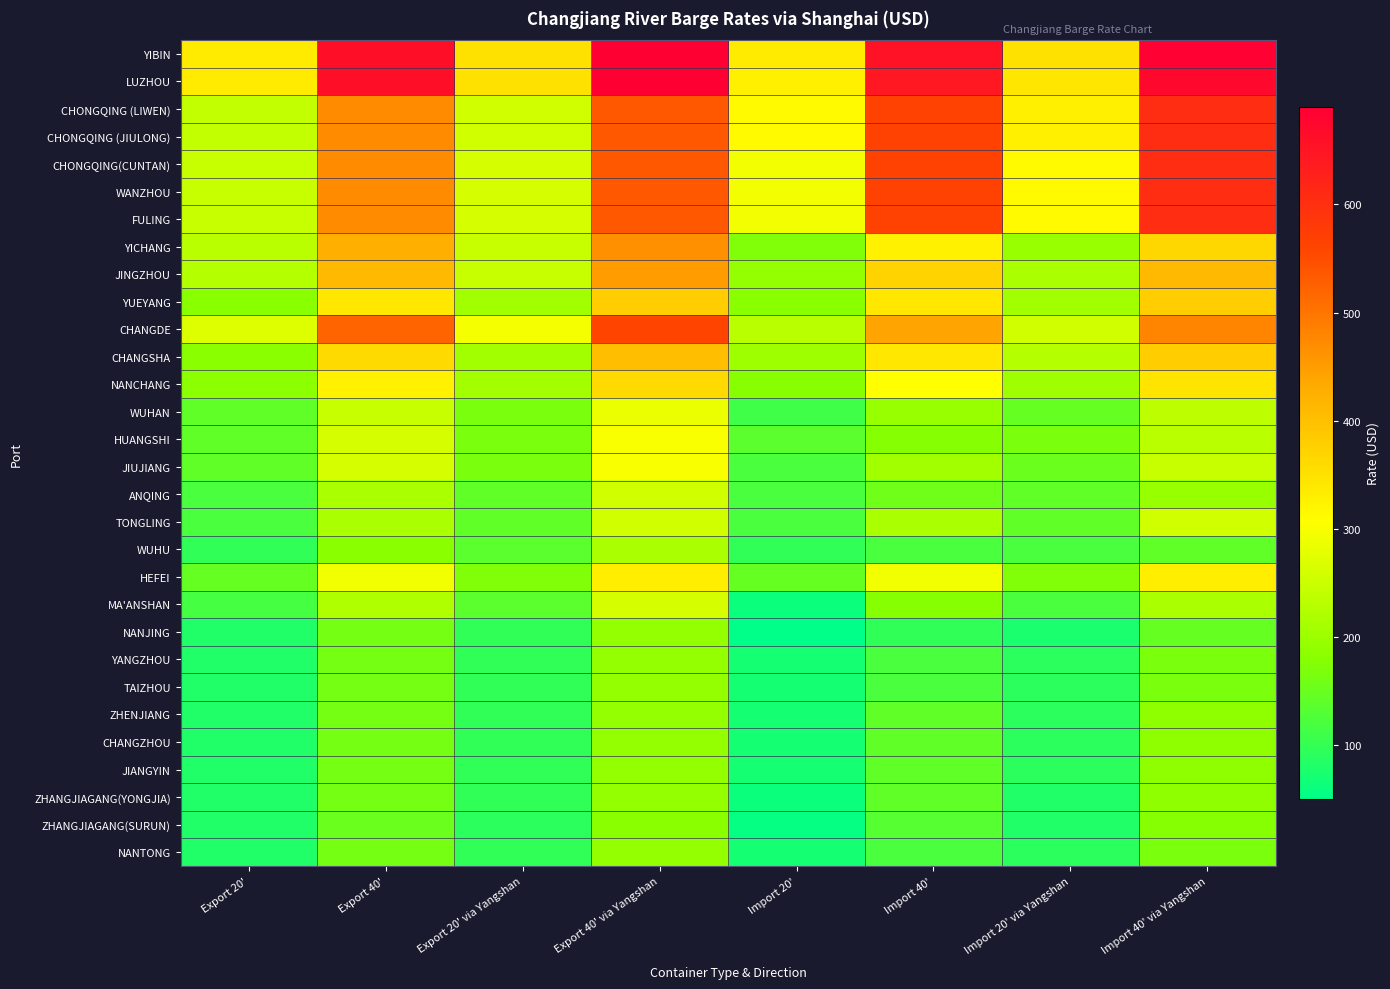

Reading left to right, transcribe all the data shown in this chart.

YIBIN: Export 20'=335.0	Export 40'=660.0	Export 20' via Yangshan=350.0	Export 40' via Yangshan=690.0	Import 20'=335.0	Import 40'=655.0	Import 20' via Yangshan=350.0	Import 40' via Yangshan=685.0
LUZHOU: Export 20'=335.0	Export 40'=660.0	Export 20' via Yangshan=350.0	Export 40' via Yangshan=690.0	Import 20'=329.9	Import 40'=644.9	Import 20' via Yangshan=344.9	Import 40' via Yangshan=674.9
CHONGQING (LIWEN): Export 20'=240.0	Export 40'=470.0	Export 20' via Yangshan=255.0	Export 40' via Yangshan=535.0	Import 20'=314.9	Import 40'=564.9	Import 20' via Yangshan=329.9	Import 40' via Yangshan=604.9
CHONGQING (JIULONG): Export 20'=240.0	Export 40'=470.0	Export 20' via Yangshan=255.0	Export 40' via Yangshan=535.0	Import 20'=314.9	Import 40'=564.9	Import 20' via Yangshan=329.9	Import 40' via Yangshan=604.9
CHONGQING(CUNTAN): Export 20'=245.0	Export 40'=470.0	Export 20' via Yangshan=260.0	Export 40' via Yangshan=535.0	Import 20'=294.9	Import 40'=564.9	Import 20' via Yangshan=314.9	Import 40' via Yangshan=604.9
WANZHOU: Export 20'=245.0	Export 40'=470.0	Export 20' via Yangshan=260.0	Export 40' via Yangshan=535.0	Import 20'=294.9	Import 40'=564.9	Import 20' via Yangshan=314.9	Import 40' via Yangshan=604.9
FULING: Export 20'=245.0	Export 40'=470.0	Export 20' via Yangshan=260.0	Export 40' via Yangshan=535.0	Import 20'=294.9	Import 40'=564.9	Import 20' via Yangshan=314.9	Import 40' via Yangshan=604.9
YICHANG: Export 20'=230.0	Export 40'=425.0	Export 20' via Yangshan=245.0	Export 40' via Yangshan=465.0	Import 20'=170.0	Import 40'=325.0	Import 20' via Yangshan=195.0	Import 40' via Yangshan=365.0
JINGZHOU: Export 20'=225.0	Export 40'=410.0	Export 20' via Yangshan=245.0	Export 40' via Yangshan=450.0	Import 20'=190.0	Import 40'=370.0	Import 20' via Yangshan=215.0	Import 40' via Yangshan=410.0
YUEYANG: Export 20'=180.0	Export 40'=340.0	Export 20' via Yangshan=205.0	Export 40' via Yangshan=380.0	Import 20'=180.0	Import 40'=340.0	Import 20' via Yangshan=205.0	Import 40' via Yangshan=380.0
CHANGDE: Export 20'=270.0	Export 40'=520.0	Export 20' via Yangshan=295.0	Export 40' via Yangshan=560.0	Import 20'=230.0	Import 40'=440.0	Import 20' via Yangshan=255.0	Import 40' via Yangshan=480.0
CHANGSHA: Export 20'=180.0	Export 40'=360.0	Export 20' via Yangshan=205.0	Export 40' via Yangshan=400.0	Import 20'=200.0	Import 40'=340.0	Import 20' via Yangshan=225.0	Import 40' via Yangshan=380.0
NANCHANG: Export 20'=184.6	Export 40'=325.0	Export 20' via Yangshan=209.6	Export 40' via Yangshan=360.0	Import 20'=179.6	Import 40'=305.0	Import 20' via Yangshan=204.6	Import 40' via Yangshan=345.0
WUHAN: Export 20'=140.0	Export 40'=245.0	Export 20' via Yangshan=165.0	Export 40' via Yangshan=285.0	Import 20'=110.0	Import 40'=195.0	Import 20' via Yangshan=145.0	Import 40' via Yangshan=235.0
HUANGSHI: Export 20'=140.0	Export 40'=260.0	Export 20' via Yangshan=165.0	Export 40' via Yangshan=300.0	Import 20'=135.0	Import 40'=175.0	Import 20' via Yangshan=165.0	Import 40' via Yangshan=230.0
JIUJIANG: Export 20'=140.0	Export 40'=260.0	Export 20' via Yangshan=165.0	Export 40' via Yangshan=300.0	Import 20'=120.0	Import 40'=205.0	Import 20' via Yangshan=150.0	Import 40' via Yangshan=245.0
ANQING: Export 20'=120.0	Export 40'=215.0	Export 20' via Yangshan=140.0	Export 40' via Yangshan=255.0	Import 20'=120.0	Import 40'=155.0	Import 20' via Yangshan=140.0	Import 40' via Yangshan=195.0
TONGLING: Export 20'=120.0	Export 40'=215.0	Export 20' via Yangshan=140.0	Export 40' via Yangshan=255.0	Import 20'=120.0	Import 40'=215.0	Import 20' via Yangshan=140.0	Import 40' via Yangshan=255.0
WUHU: Export 20'=95.0	Export 40'=180.0	Export 20' via Yangshan=135.0	Export 40' via Yangshan=215.0	Import 20'=95.0	Import 40'=120.0	Import 20' via Yangshan=120.0	Import 40' via Yangshan=140.0
HEFEI: Export 20'=145.0	Export 40'=290.0	Export 20' via Yangshan=170.0	Export 40' via Yangshan=330.0	Import 20'=145.0	Import 40'=290.0	Import 20' via Yangshan=170.0	Import 40' via Yangshan=330.0
MA'ANSHAN: Export 20'=115.0	Export 40'=220.0	Export 20' via Yangshan=135.0	Export 40' via Yangshan=260.0	Import 20'=60.0	Import 40'=175.0	Import 20' via Yangshan=120.0	Import 40' via Yangshan=215.0
NANJING: Export 20'=80.0	Export 40'=160.0	Export 20' via Yangshan=95.0	Export 40' via Yangshan=190.0	Import 20'=50.0	Import 40'=95.0	Import 20' via Yangshan=75.0	Import 40' via Yangshan=145.0
YANGZHOU: Export 20'=80.0	Export 40'=160.0	Export 20' via Yangshan=95.0	Export 40' via Yangshan=190.0	Import 20'=70.0	Import 40'=120.0	Import 20' via Yangshan=90.0	Import 40' via Yangshan=165.0
TAIZHOU: Export 20'=80.0	Export 40'=160.0	Export 20' via Yangshan=95.0	Export 40' via Yangshan=190.0	Import 20'=70.0	Import 40'=120.0	Import 20' via Yangshan=90.0	Import 40' via Yangshan=165.0
ZHENJIANG: Export 20'=80.0	Export 40'=160.0	Export 20' via Yangshan=95.0	Export 40' via Yangshan=190.0	Import 20'=70.0	Import 40'=140.0	Import 20' via Yangshan=90.0	Import 40' via Yangshan=185.0
CHANGZHOU: Export 20'=80.0	Export 40'=160.0	Export 20' via Yangshan=95.0	Export 40' via Yangshan=190.0	Import 20'=70.0	Import 40'=140.0	Import 20' via Yangshan=90.0	Import 40' via Yangshan=185.0
JIANGYIN: Export 20'=80.0	Export 40'=160.0	Export 20' via Yangshan=95.0	Export 40' via Yangshan=190.0	Import 20'=70.0	Import 40'=140.0	Import 20' via Yangshan=90.0	Import 40' via Yangshan=185.0
ZHANGJIAGANG(YONGJIA): Export 20'=80.0	Export 40'=160.0	Export 20' via Yangshan=95.0	Export 40' via Yangshan=190.0	Import 20'=60.0	Import 40'=140.0	Import 20' via Yangshan=80.0	Import 40' via Yangshan=185.0
ZHANGJIAGANG(SURUN): Export 20'=80.0	Export 40'=150.0	Export 20' via Yangshan=90.0	Export 40' via Yangshan=180.0	Import 20'=55.0	Import 40'=130.0	Import 20' via Yangshan=80.0	Import 40' via Yangshan=175.0
NANTONG: Export 20'=80.0	Export 40'=160.0	Export 20' via Yangshan=95.0	Export 40' via Yangshan=190.0	Import 20'=70.0	Import 40'=120.0	Import 20' via Yangshan=90.0	Import 40' via Yangshan=165.0